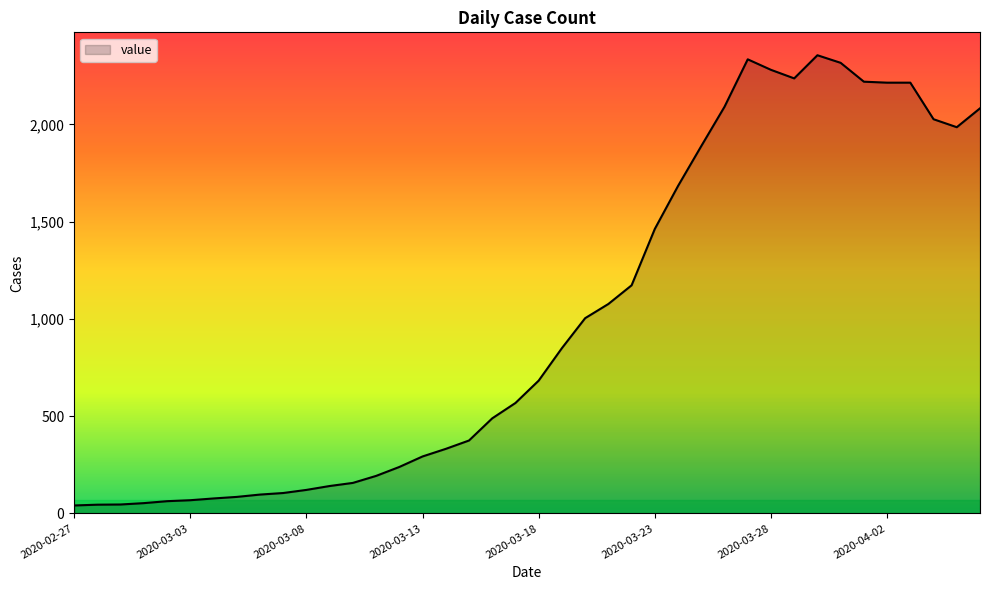

What is the maximum value shown in the chart?

2356